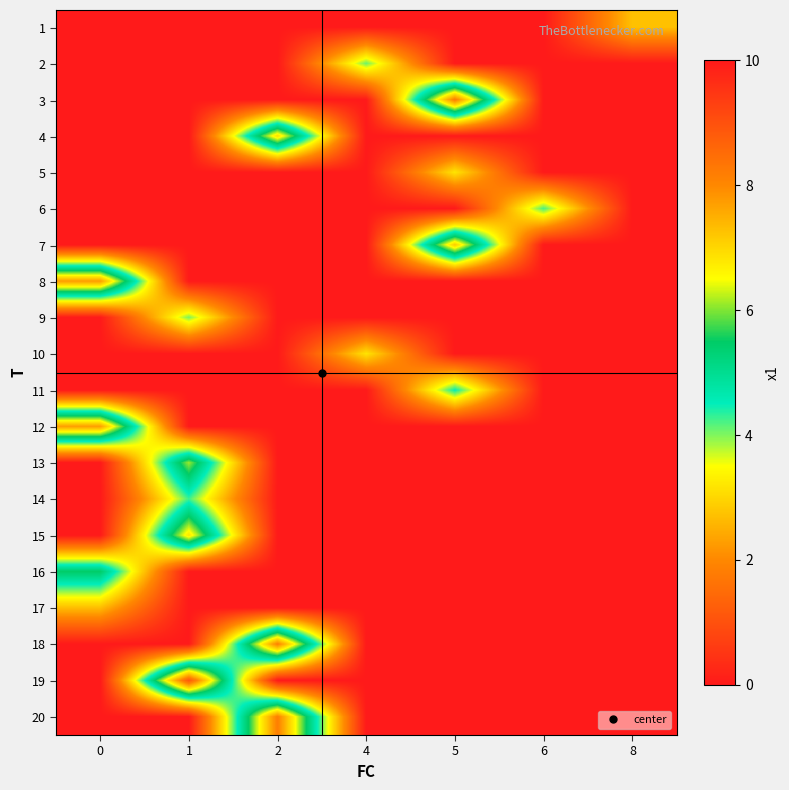

Which series changed the most between 1 and 4?

19